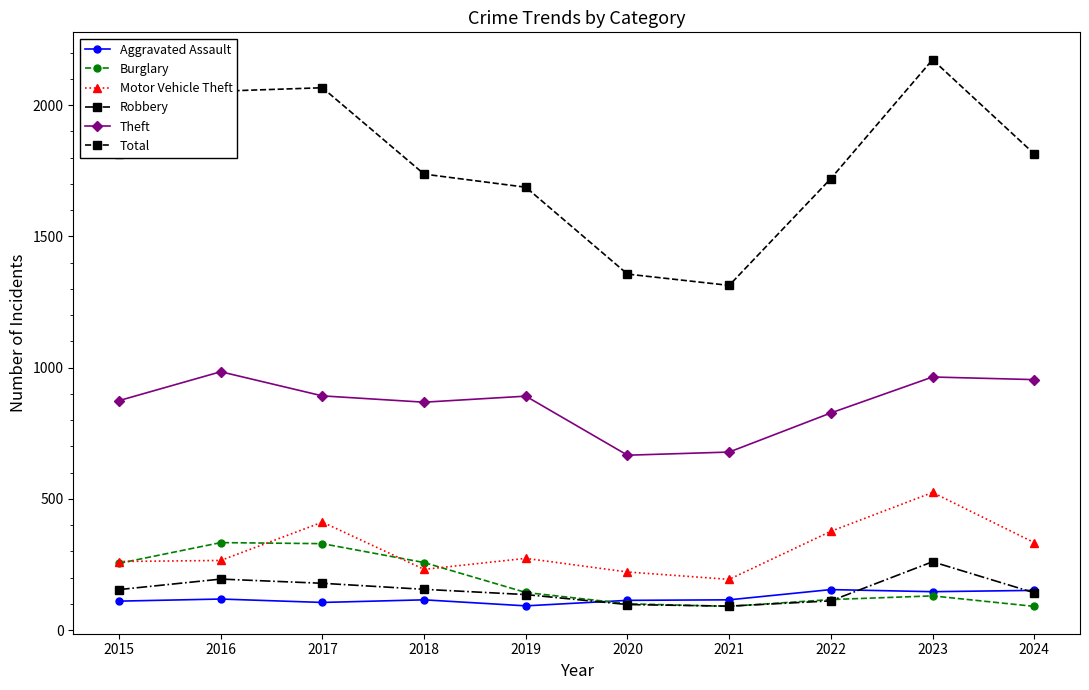

At which label does Burglary first exceed 143?

2015